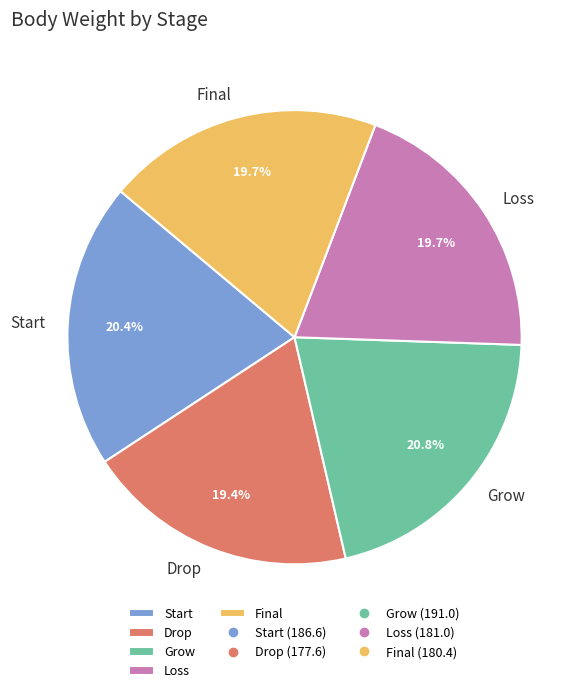

What percentage is NOT represented by Final?

80.3%